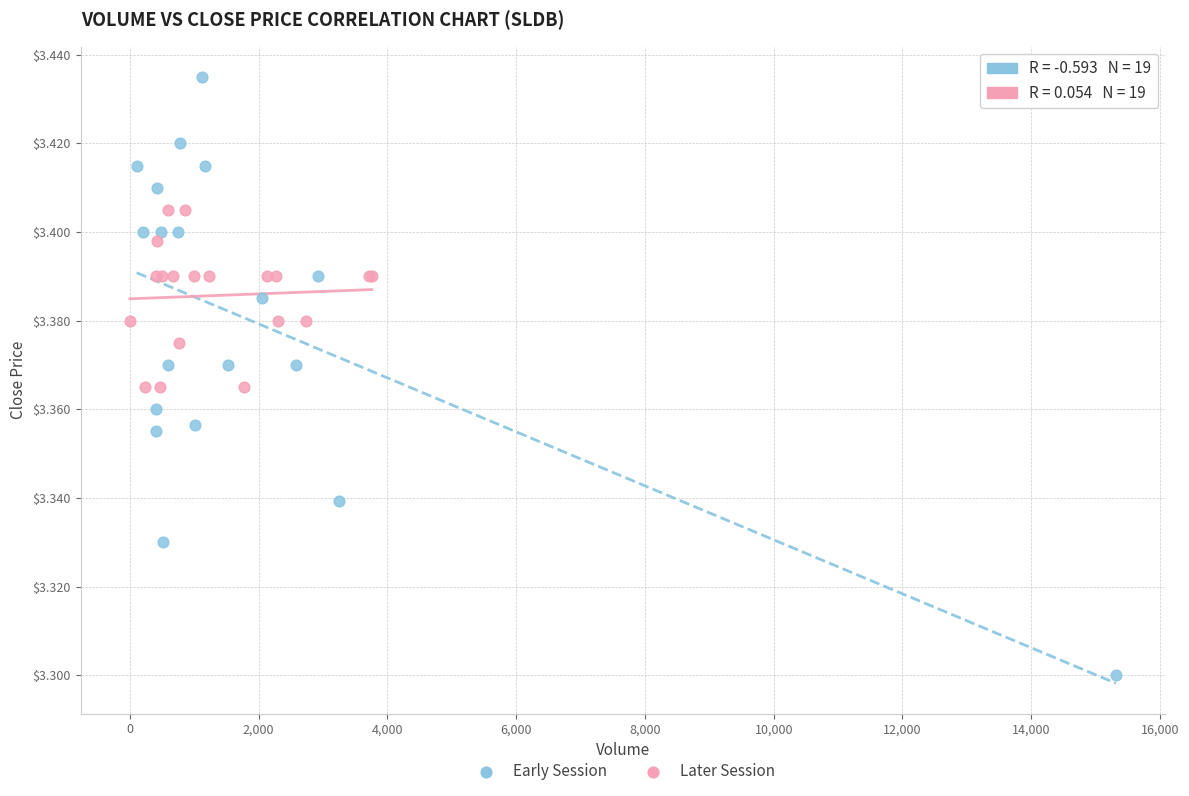

Which series contains the lowest Y value?

Early Session